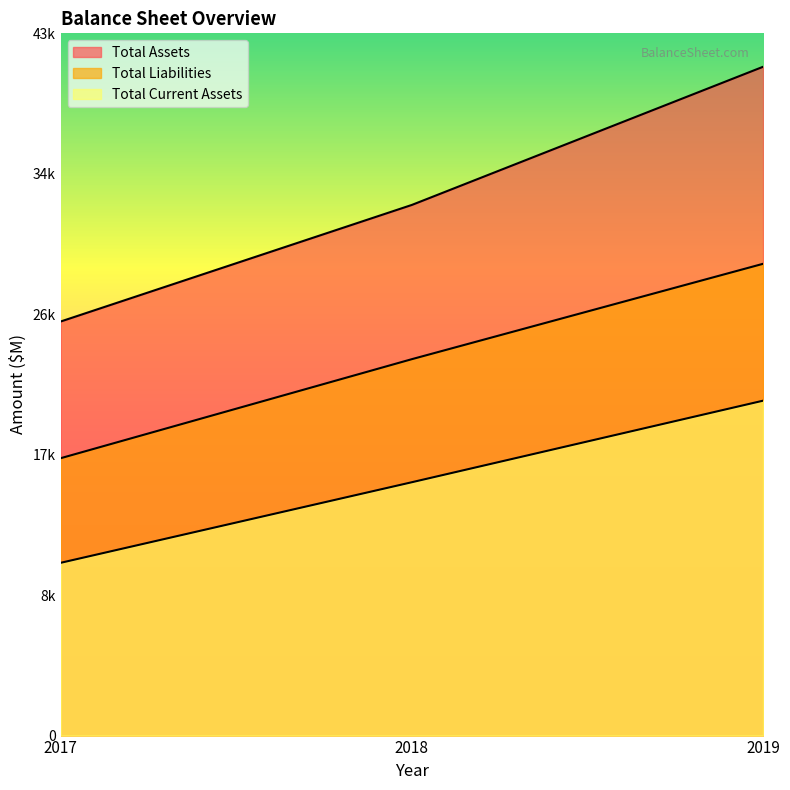

What is the difference between the second highest and minimum values in the Total Current Assets series?

5009.0